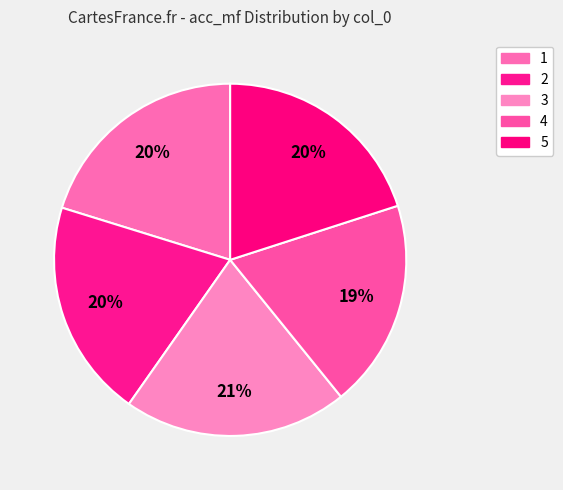

Does any single category account for the majority?

No